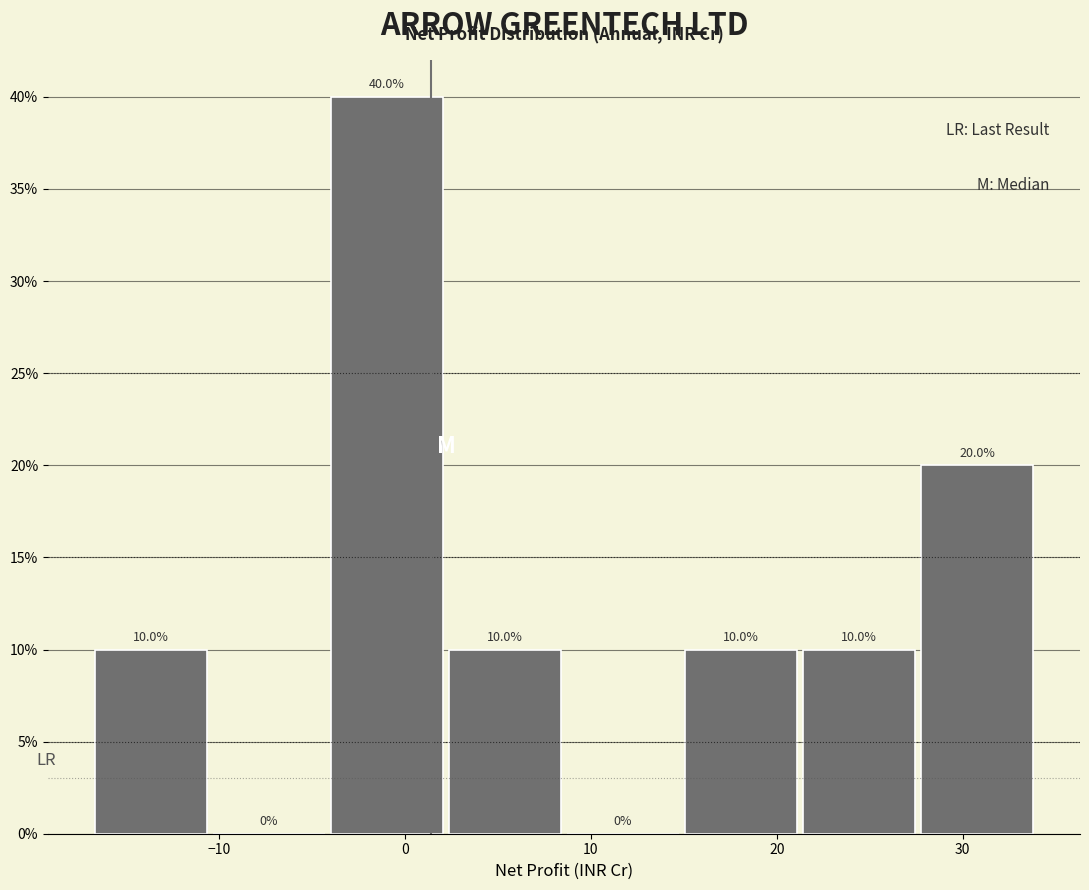

How tall is the bar that spans -17 to -10 on the x-axis? The bar edges are not printed on the chart, so give them approximately, as read against the axis.

10.0